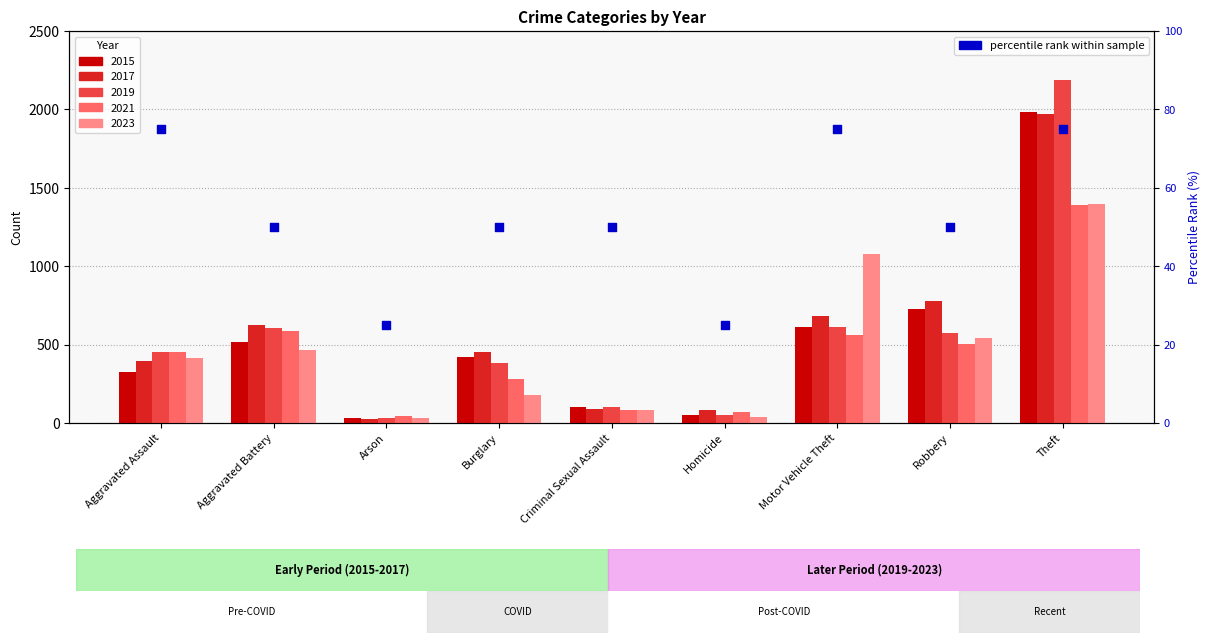

Which has a higher value, Robbery or Aggravated Battery?

Robbery